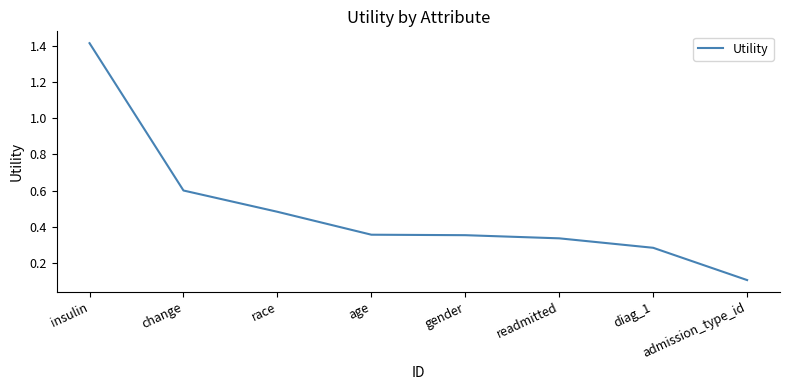

What is the sum of all values?

3.9